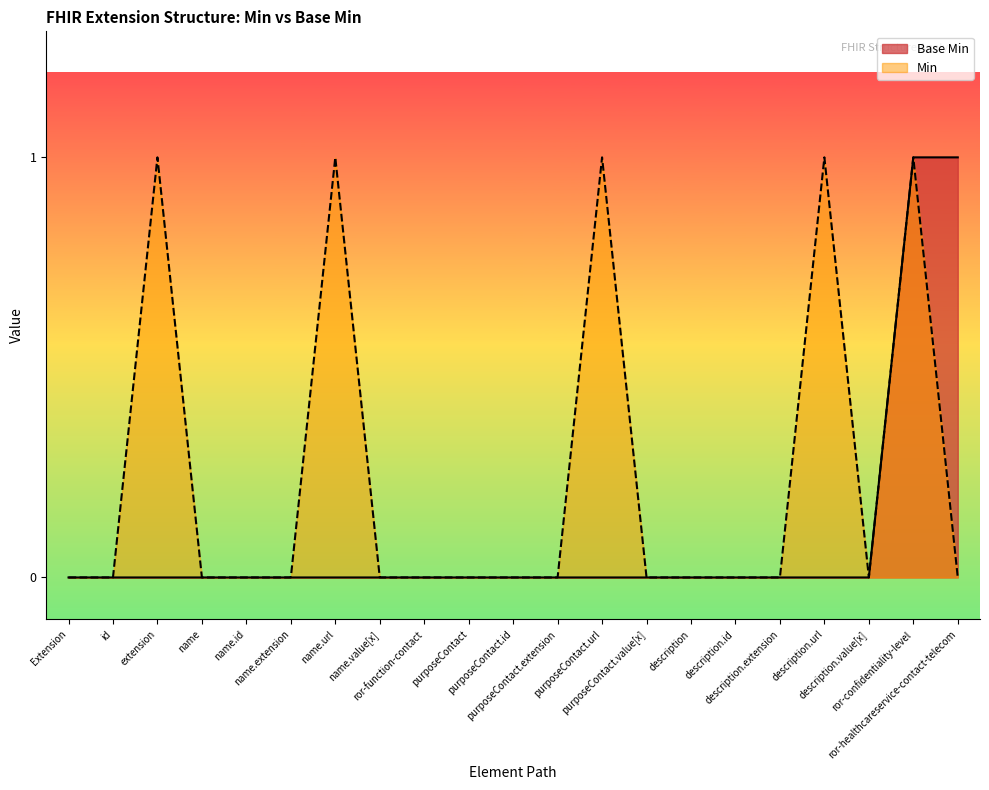

Rank the series by their average value, from lowest to highest.

Base Min, Min